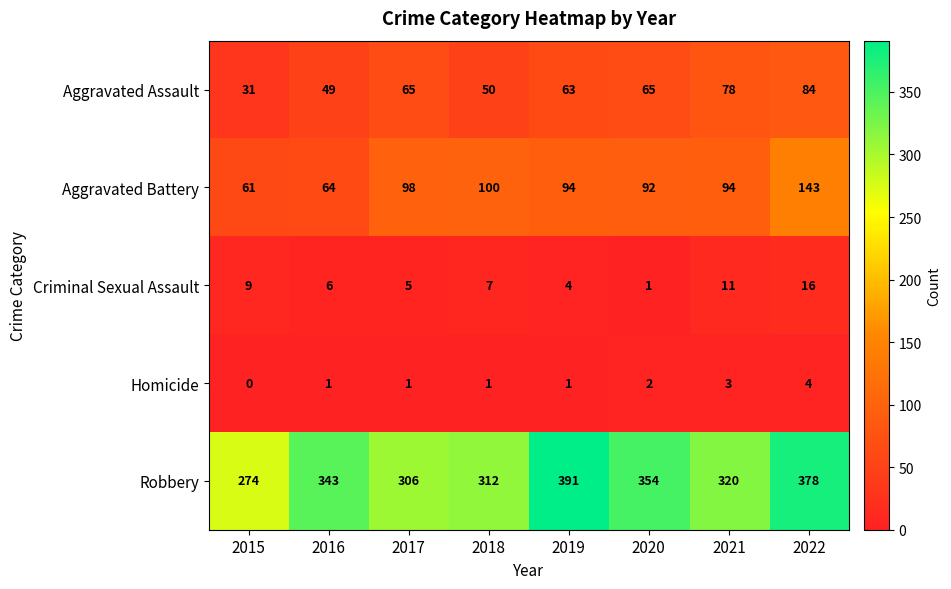

What is the approximate value of Criminal Sexual Assault at 2019?

4